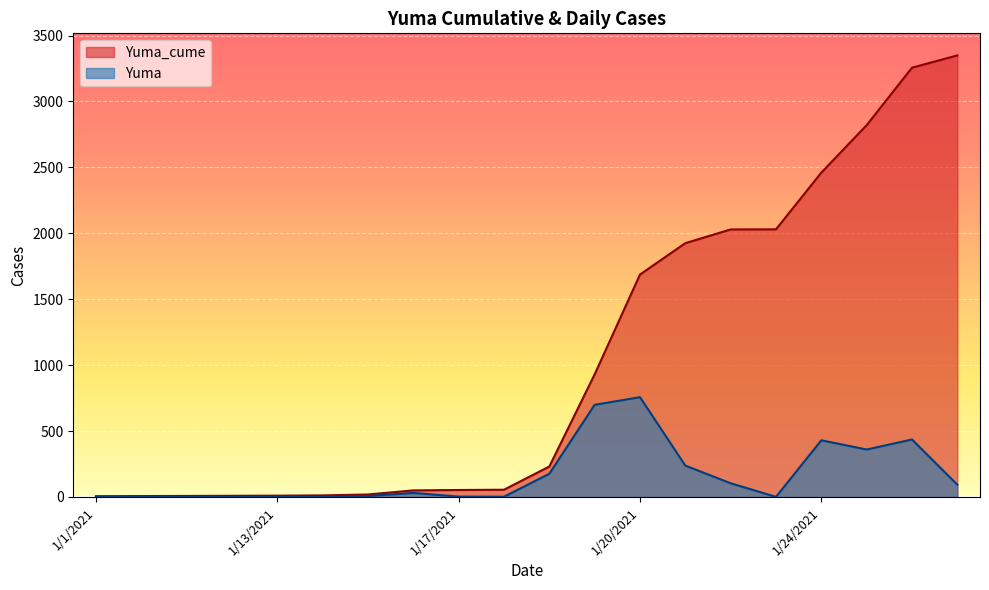

Where does the Yuma_cume series first go above 231?

1/2/2021